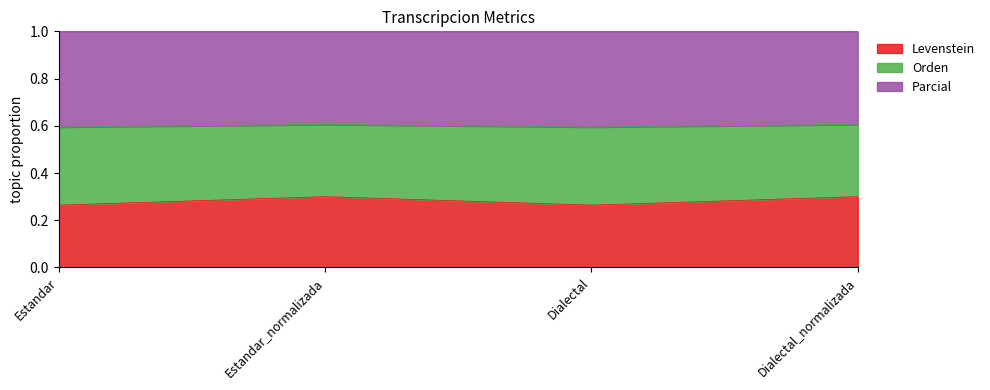

Is it true that Levenstein equals 0.3 at Dialectal_normalizada?

True